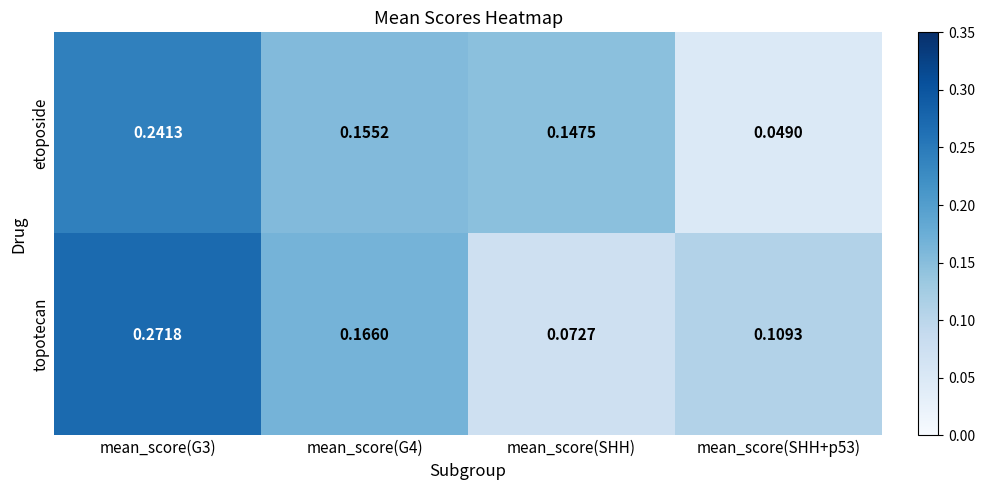

Is the value of etoposide at mean_score(SHH+p53) greater than the value of topotecan at mean_score(G4)?

No